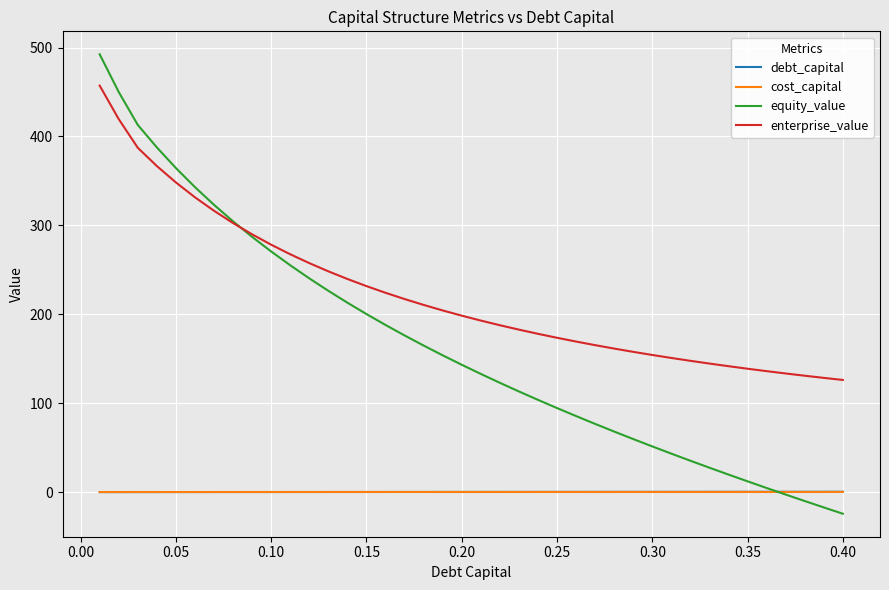

What is the maximum value for enterprise_value?

457.2